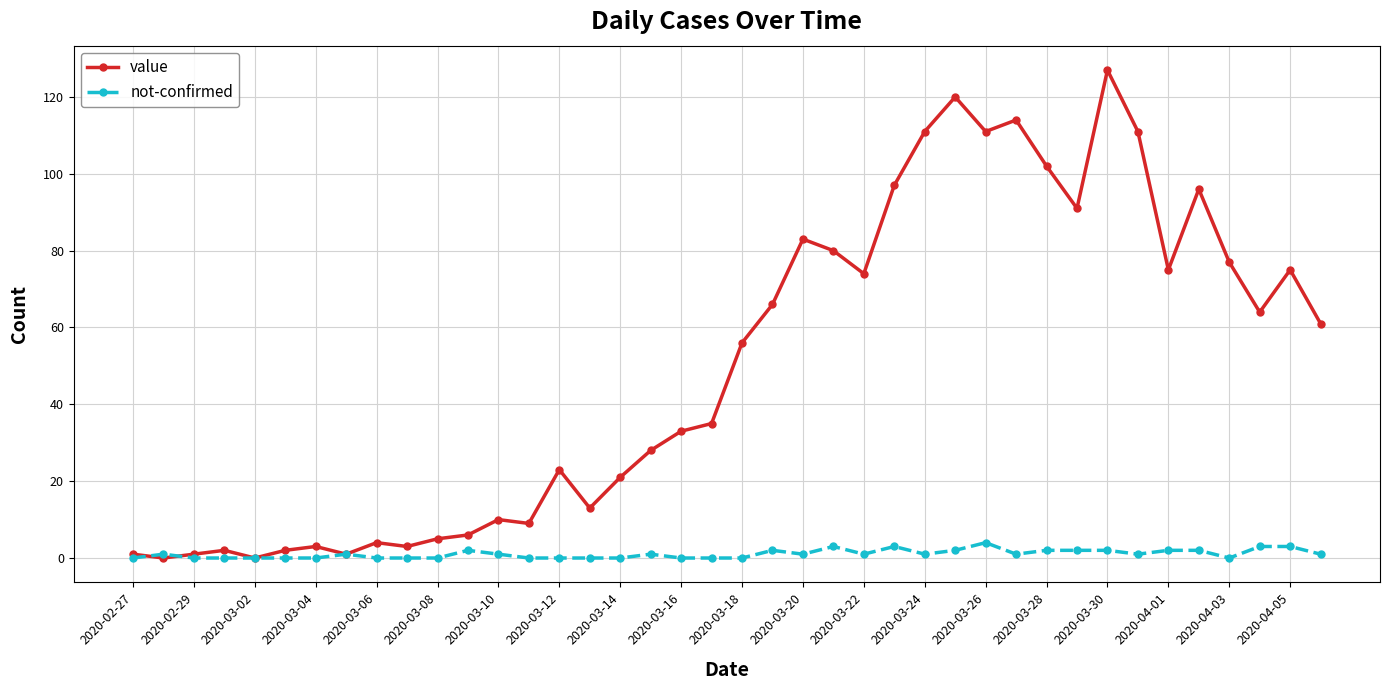

What is the highest value of the not-confirmed series?

4